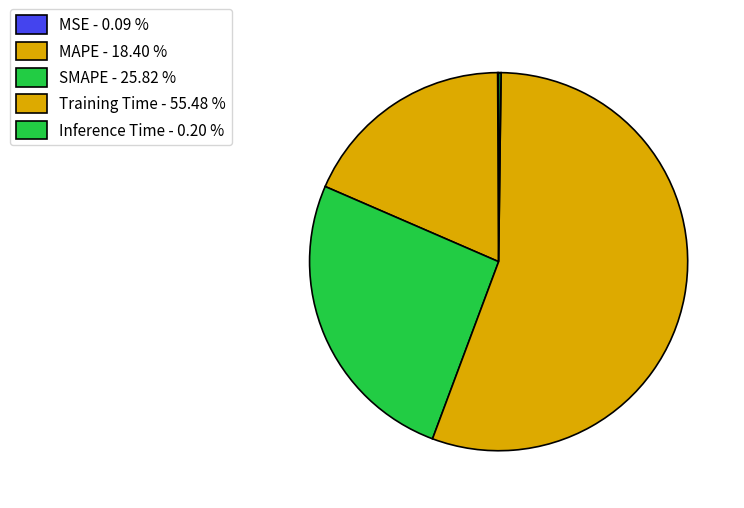

How many slices are in this pie chart?

5